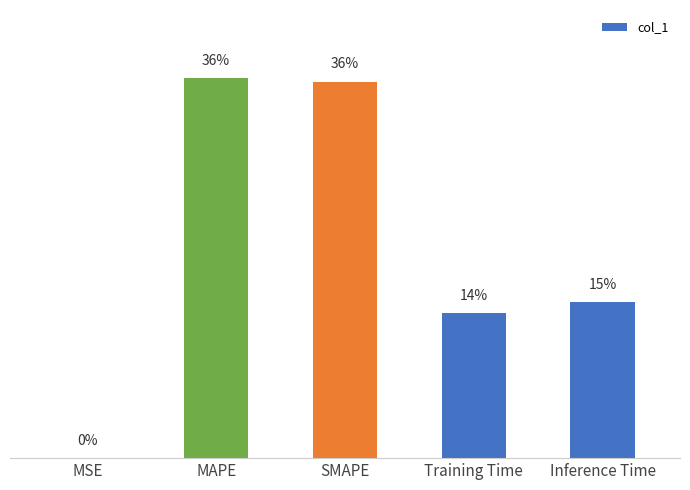

Which category has the highest value across all series?

MAPE